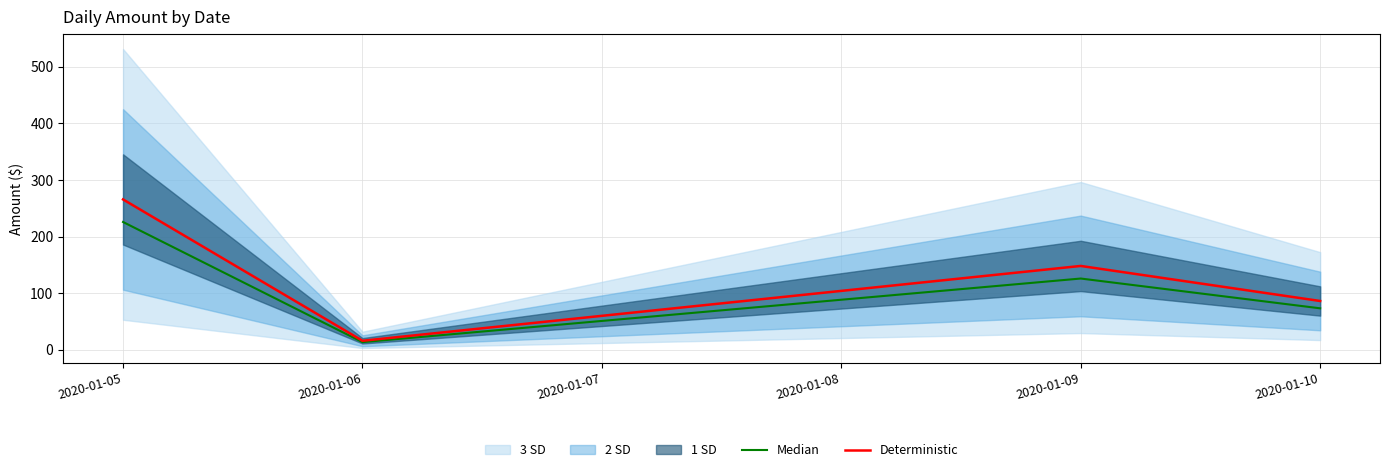

True or false: Median and Deterministic cross at least once.

False